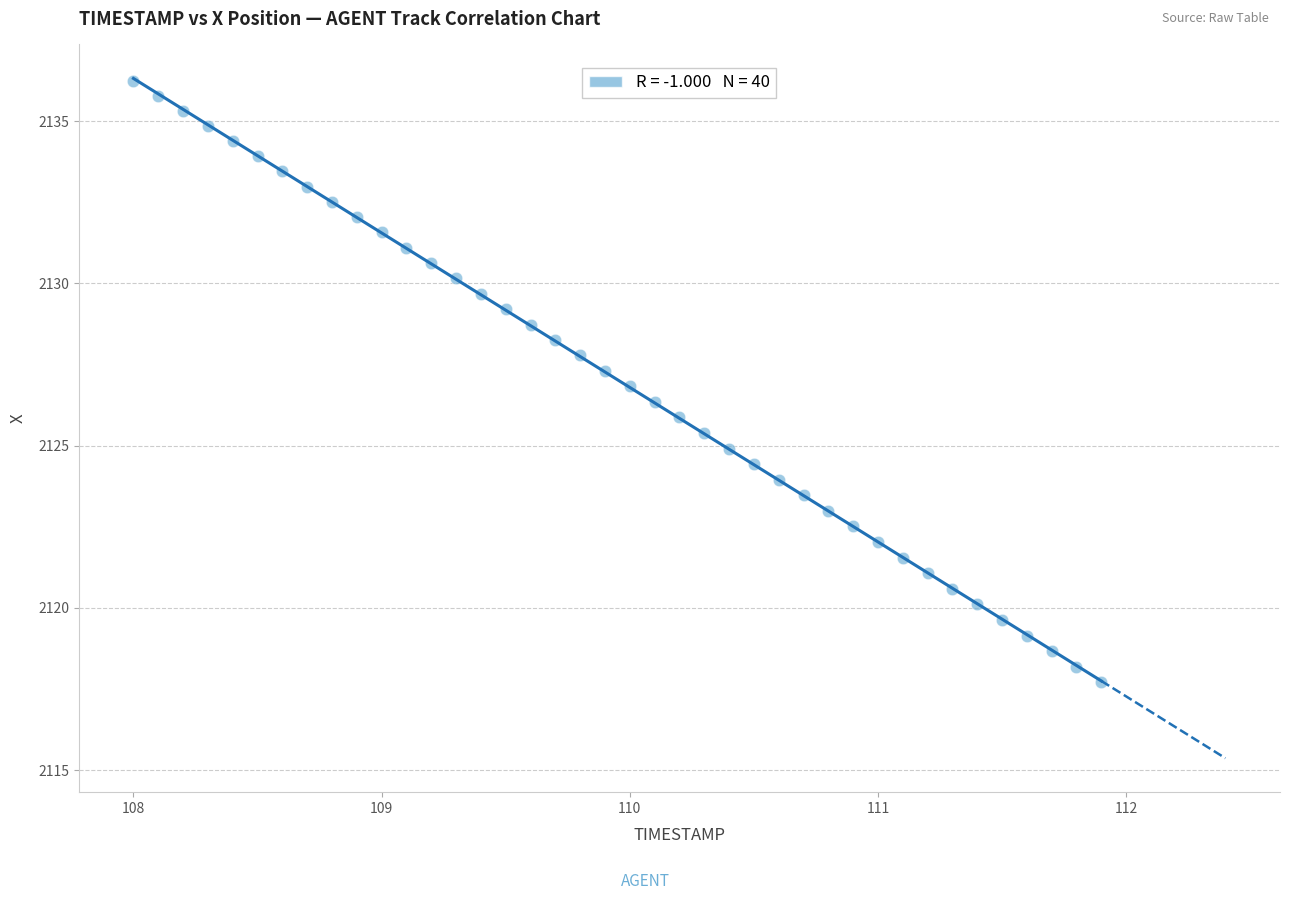

What is the range of Y values (max minus min)?

18.5